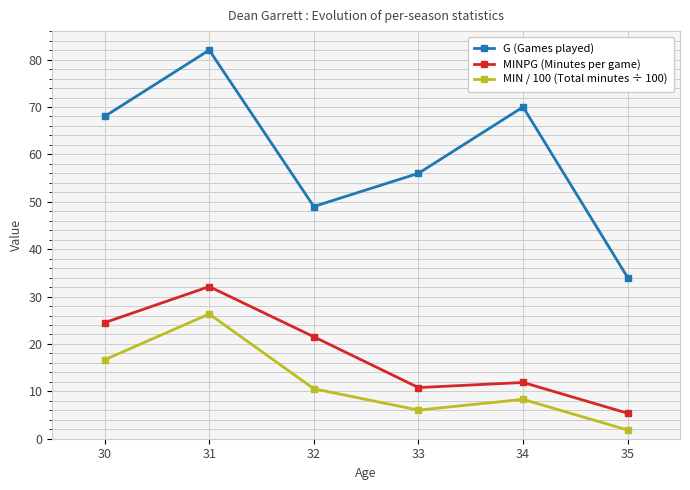

What is the value of the MIN / 100 (Total minutes ÷ 100) point at the 4th from the left?

6.0